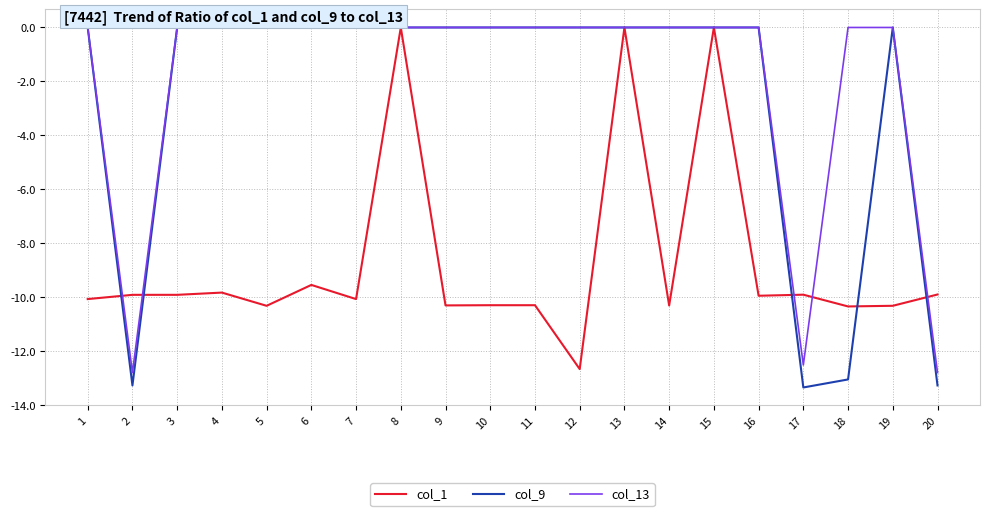

Which series has the largest total across all categories?

col_13